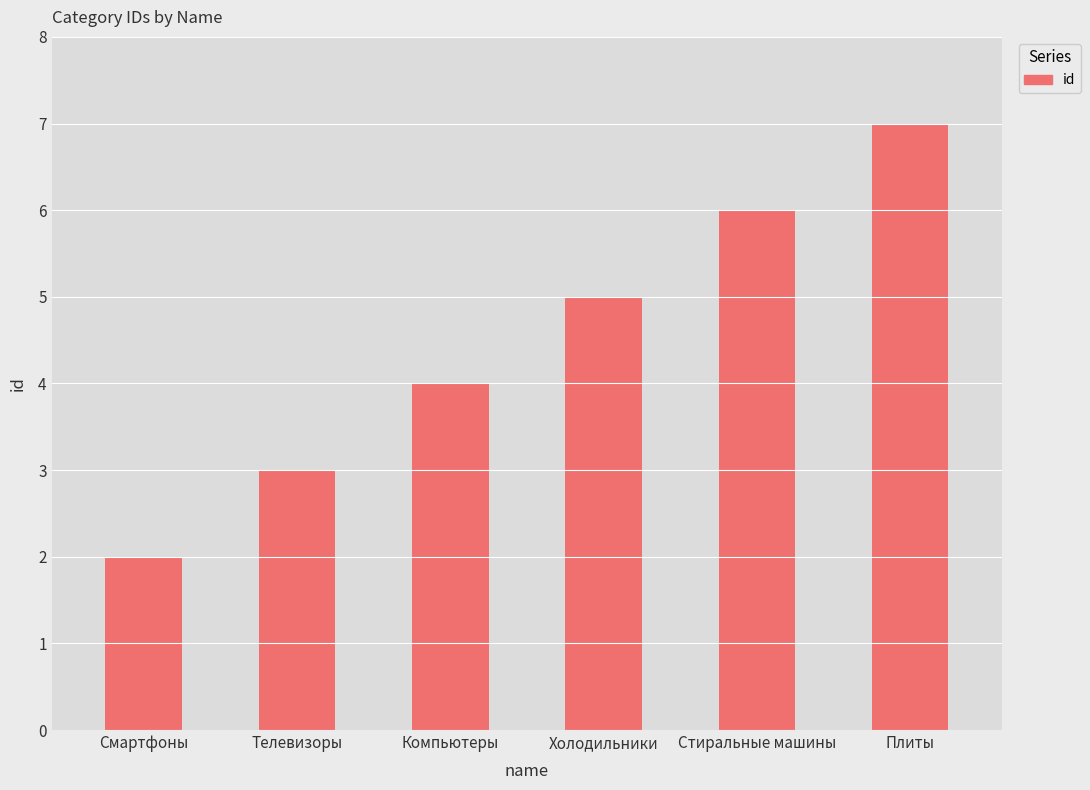

At which category does the chart reach its minimum across all series?

Смартфоны